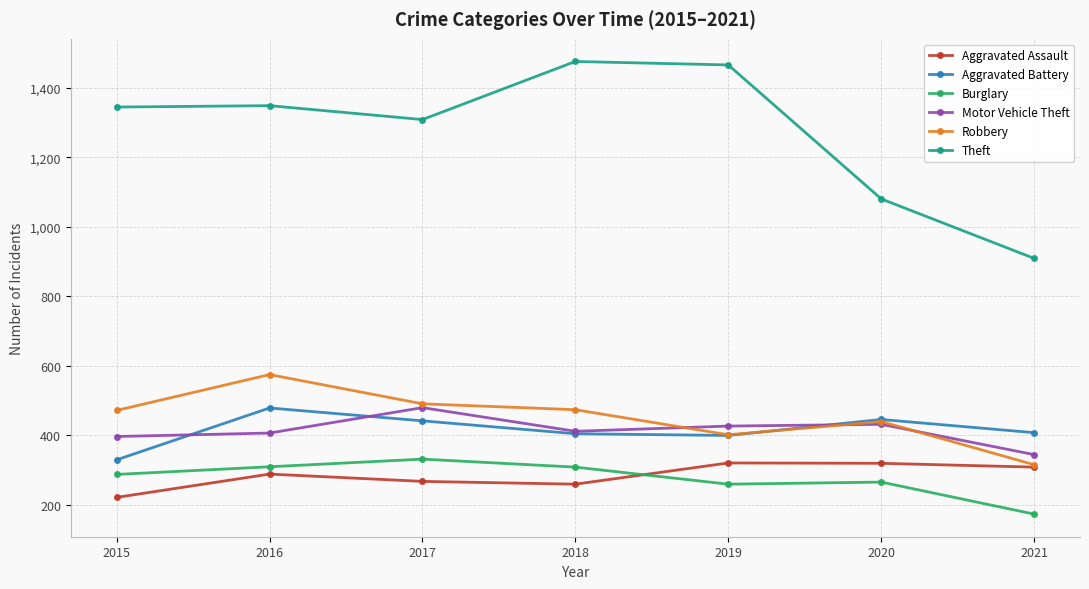

At how many categories does at least one series exceed 1393?

2